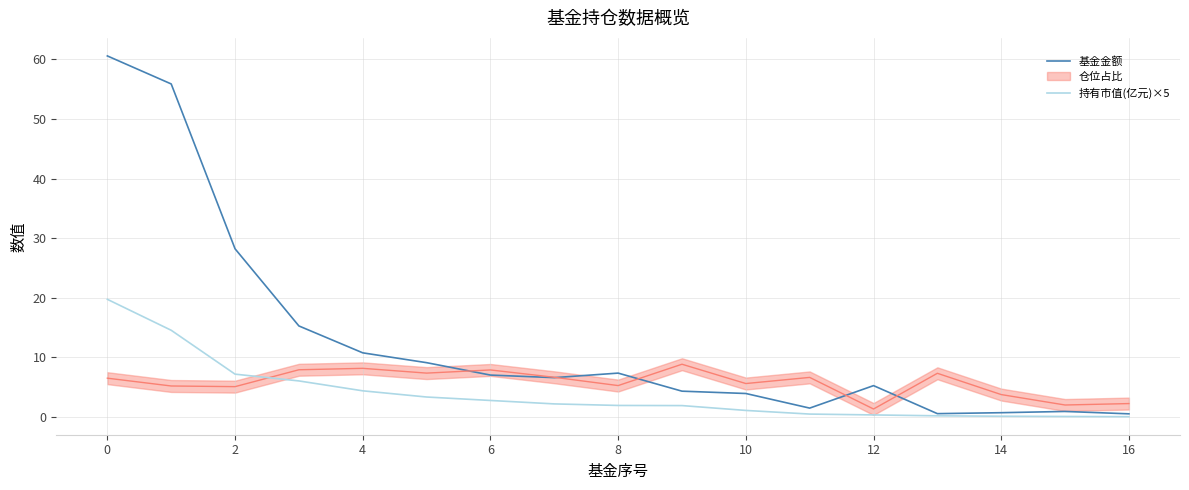

Which series has the largest range (max minus min)?

基金金额